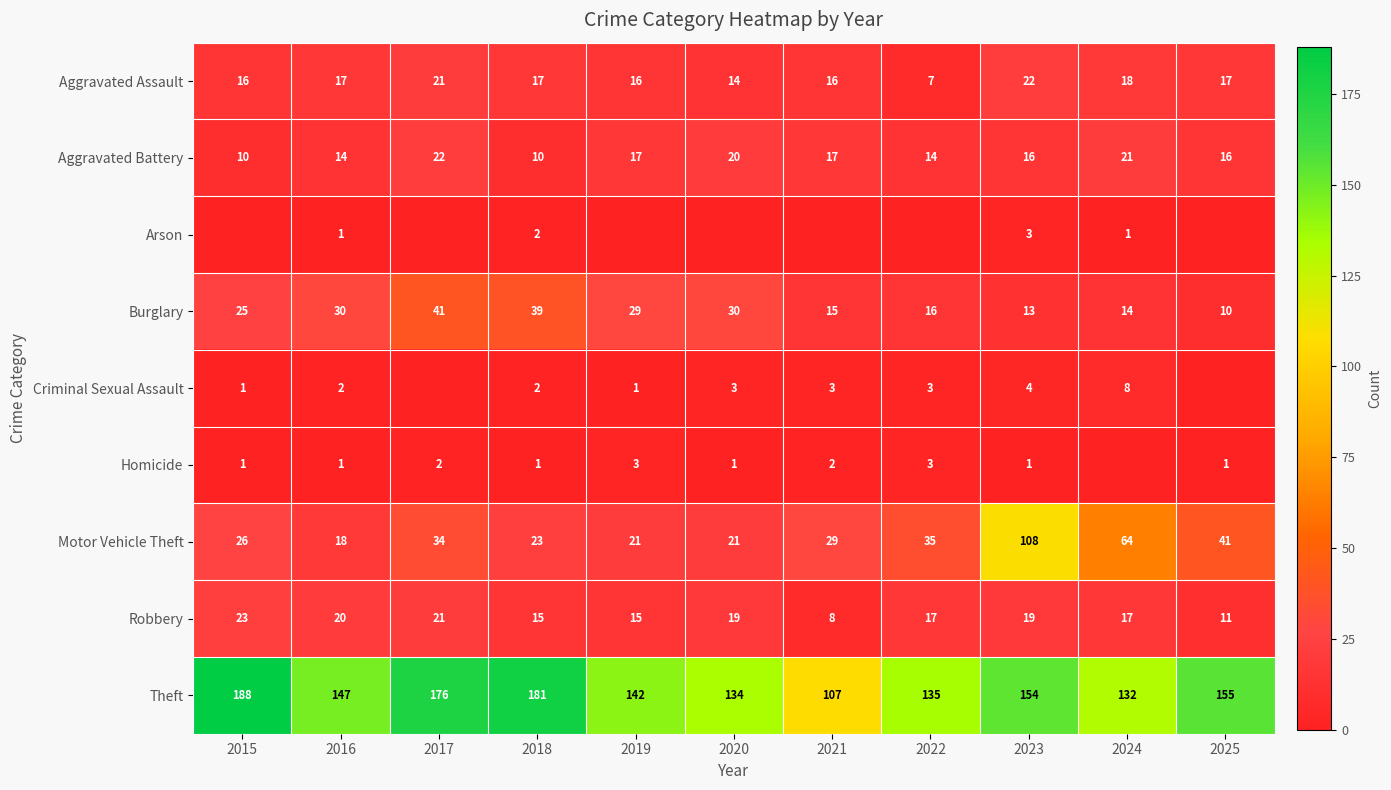

Between 2021 and 2023, which series saw the biggest shift?

Motor Vehicle Theft